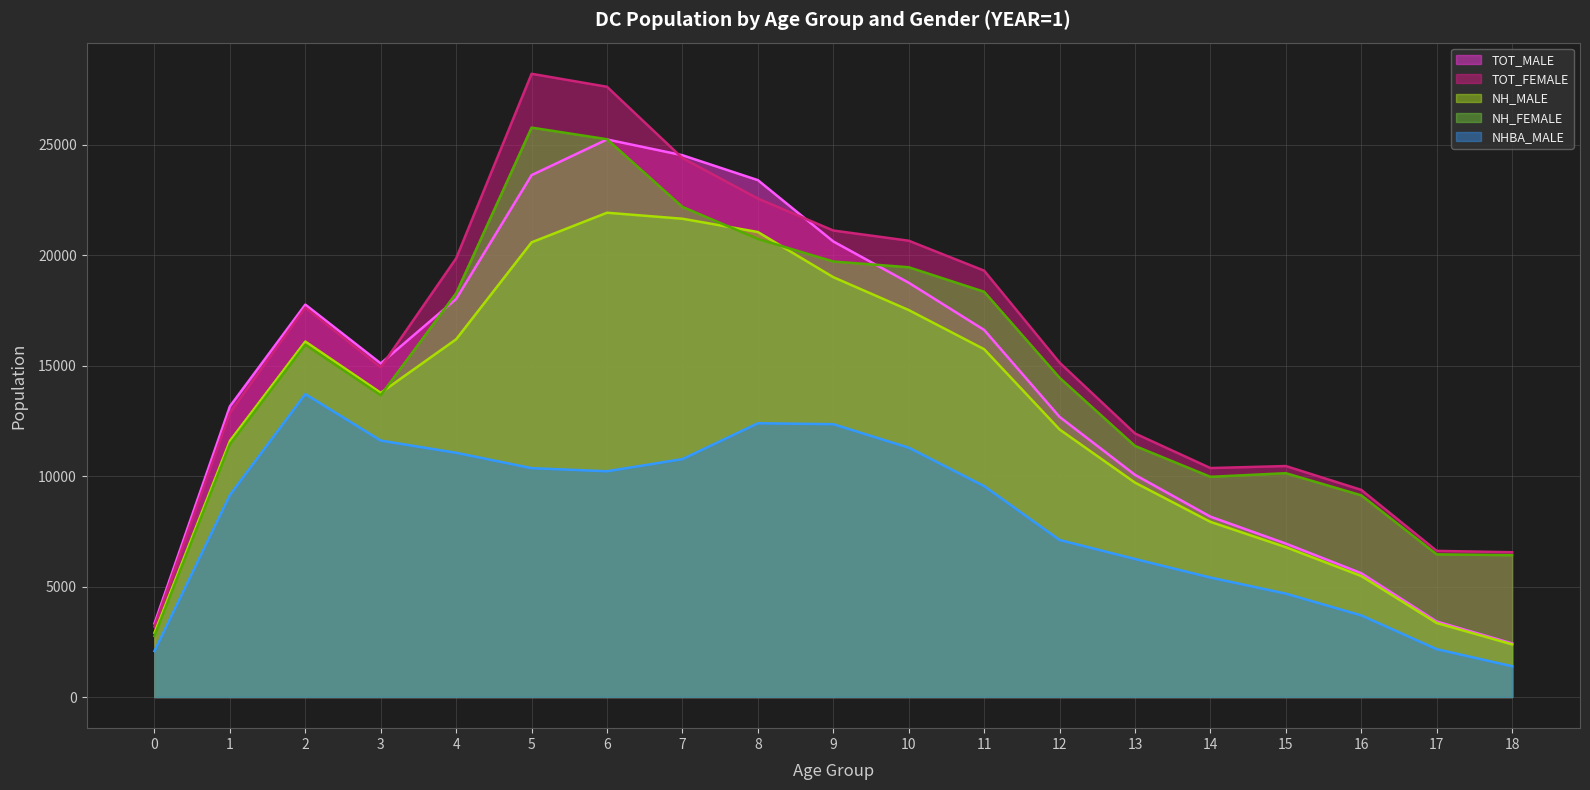

What is the total value across all series at 3?

69048